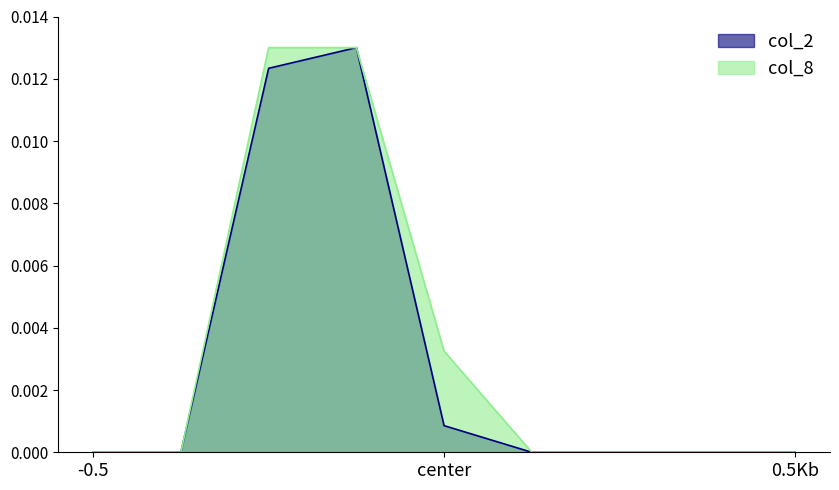

Is it true that col_8 equals 0.0 at -0.5?

True